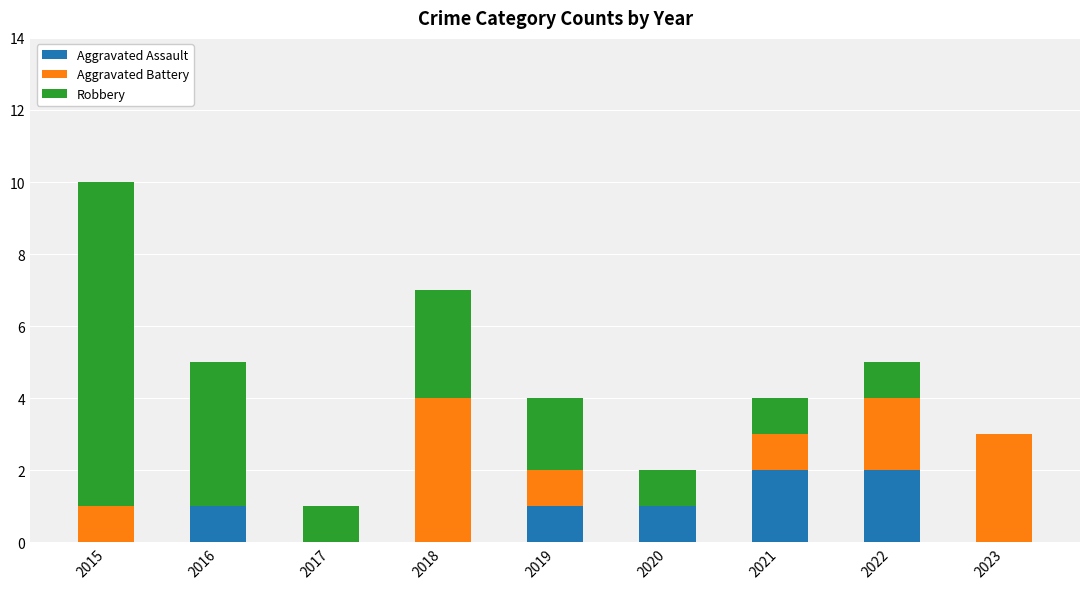

What is the sum of all Aggravated Assault values?

7